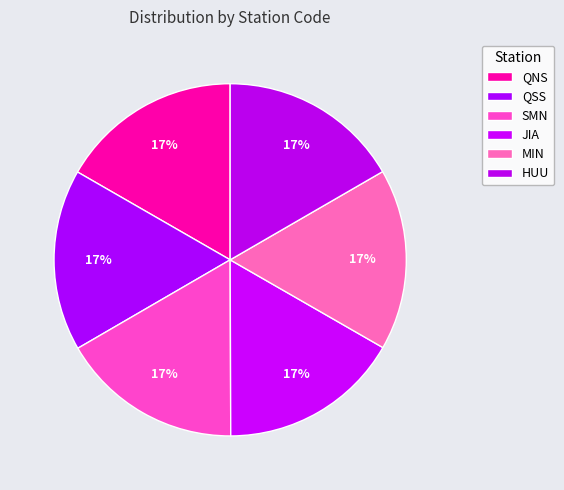

To the nearest percent, what percentage of the pie is HUU?

17%